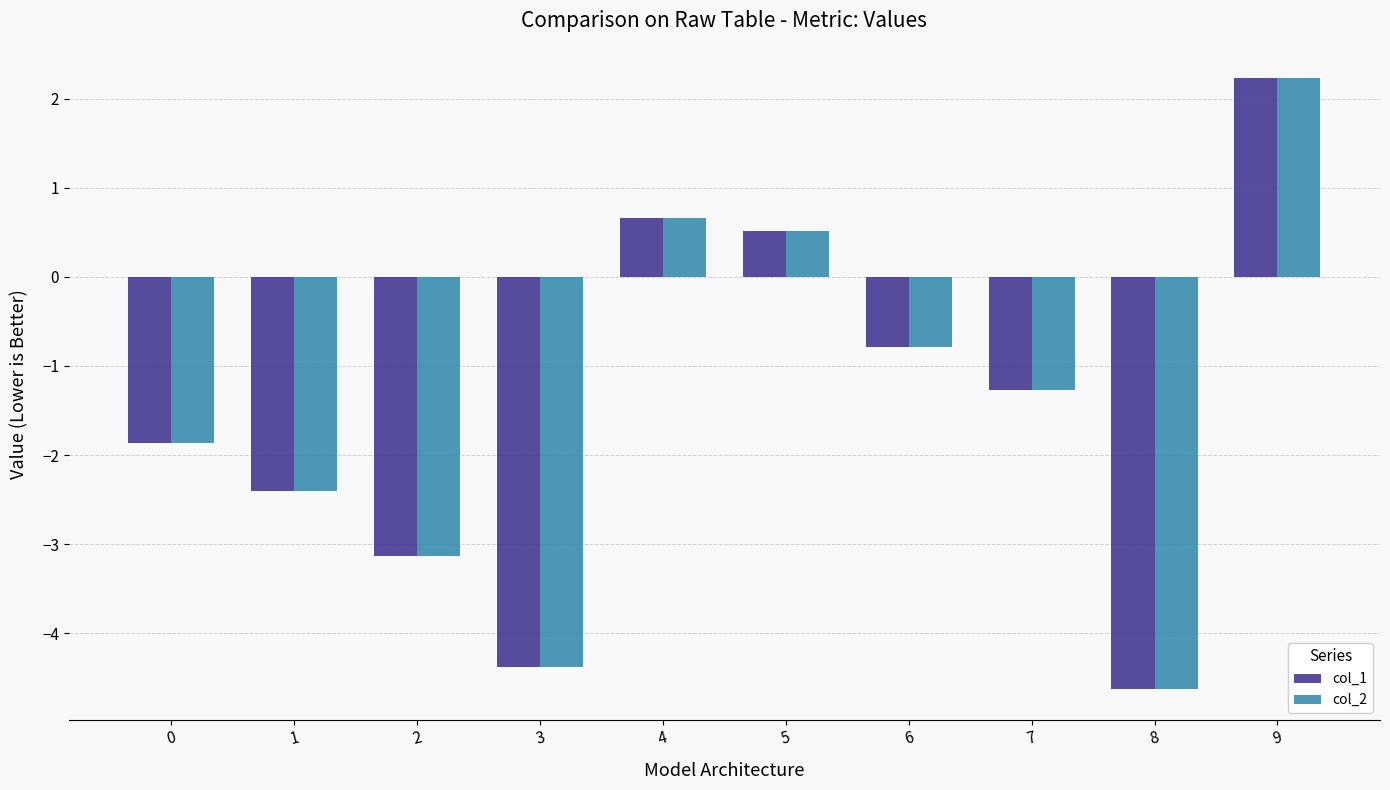

How many data points in col_1 are less than -1?

6